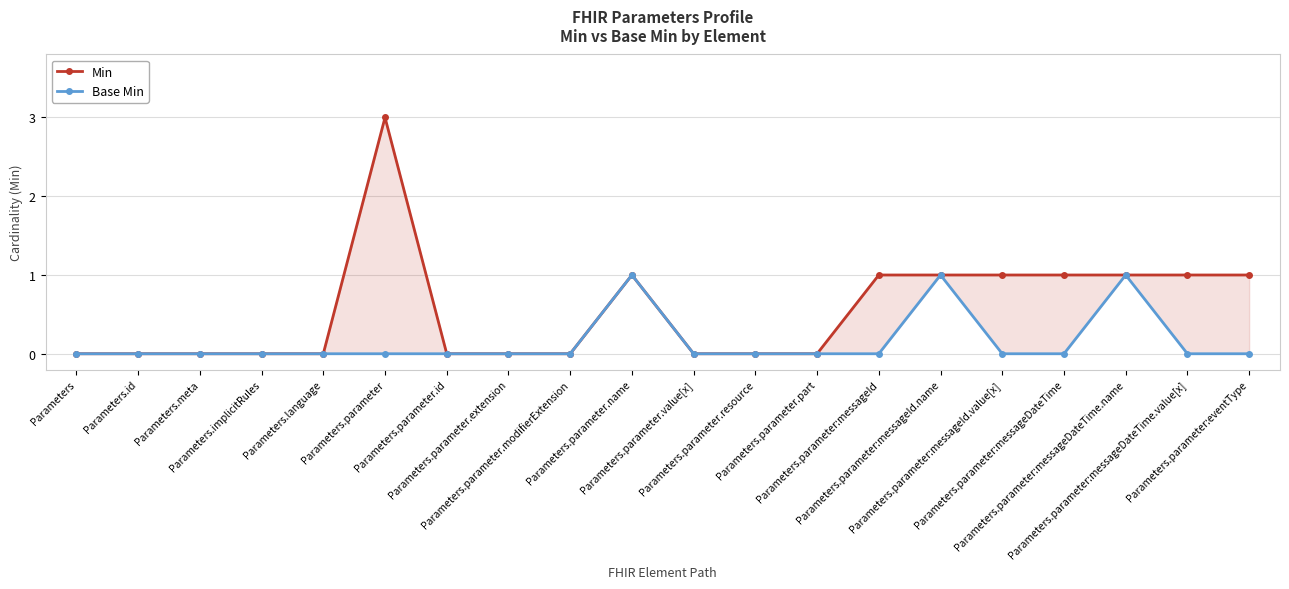

At which label does Base Min reach its minimum?

Parameters